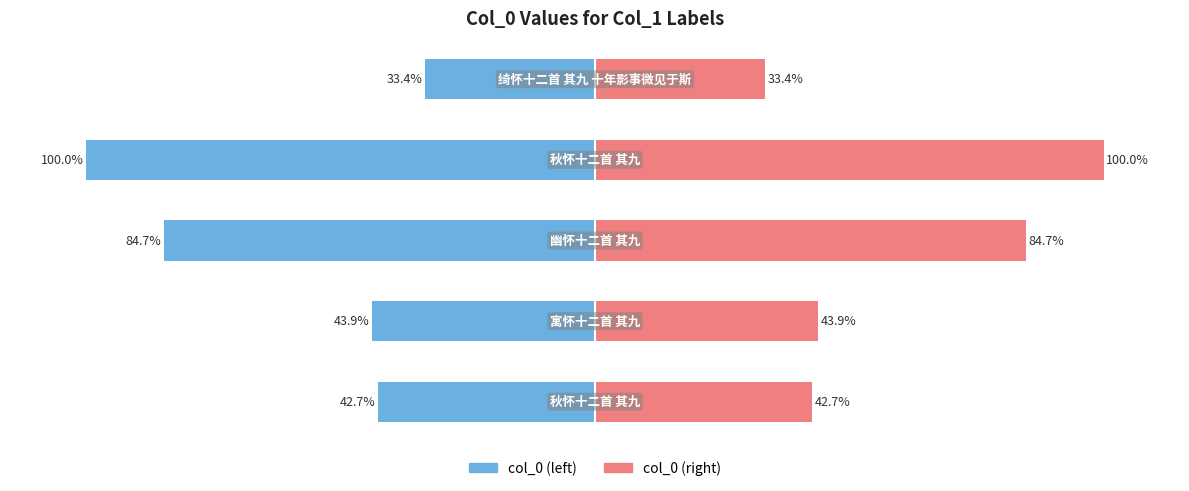

Count the number of data series in this chart.

2